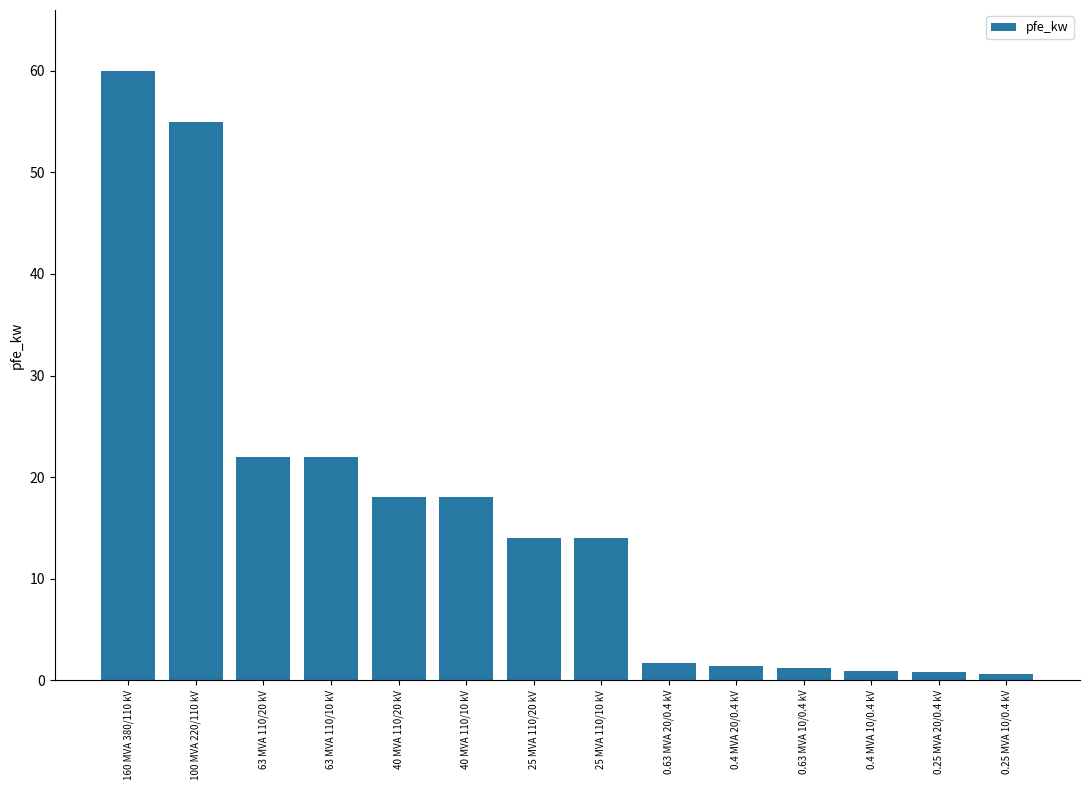

How many bars are there in total?

14